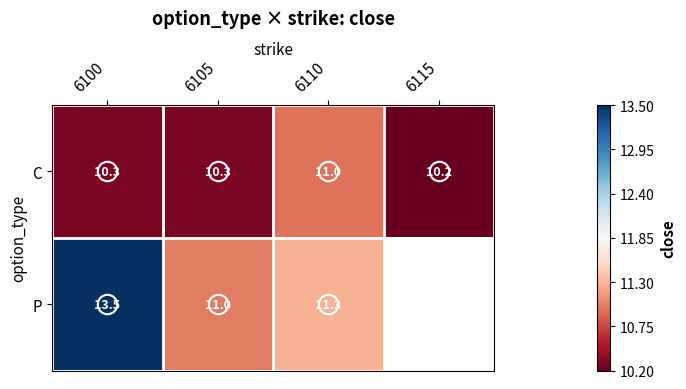

What is the sum of the C values at 6115 and 6100?

20.5